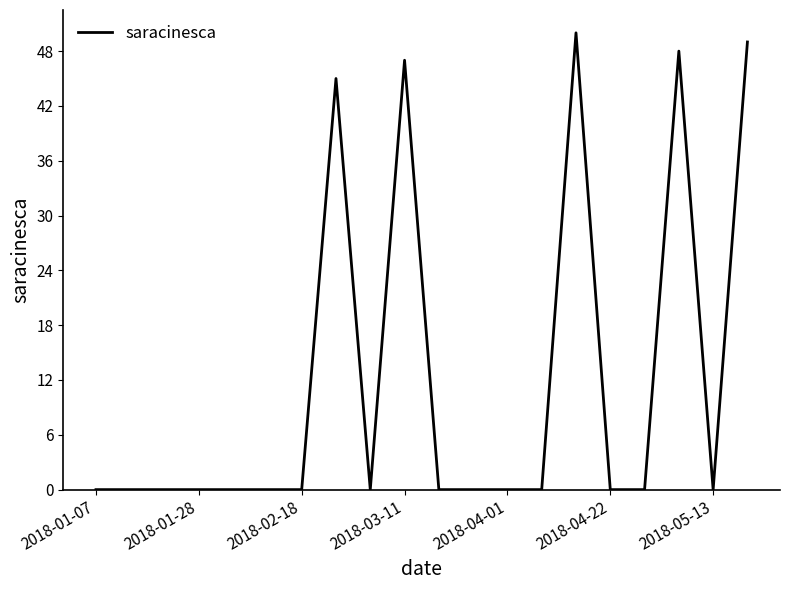

What is the maximum value shown in the chart?

50